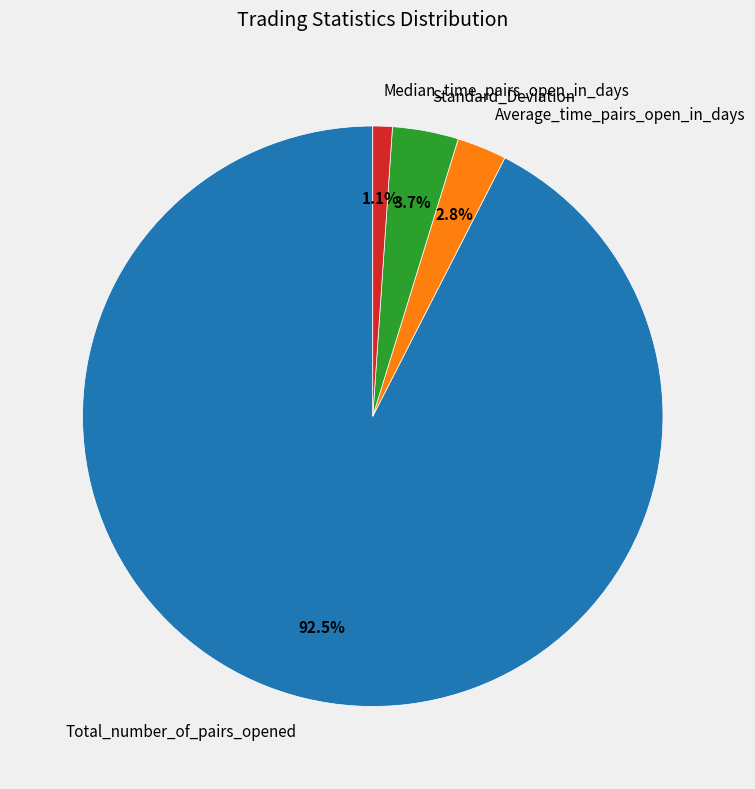

To the nearest percent, what is the combined percentage of Standard_Deviation and Average_time_pairs_open_in_days?

6%